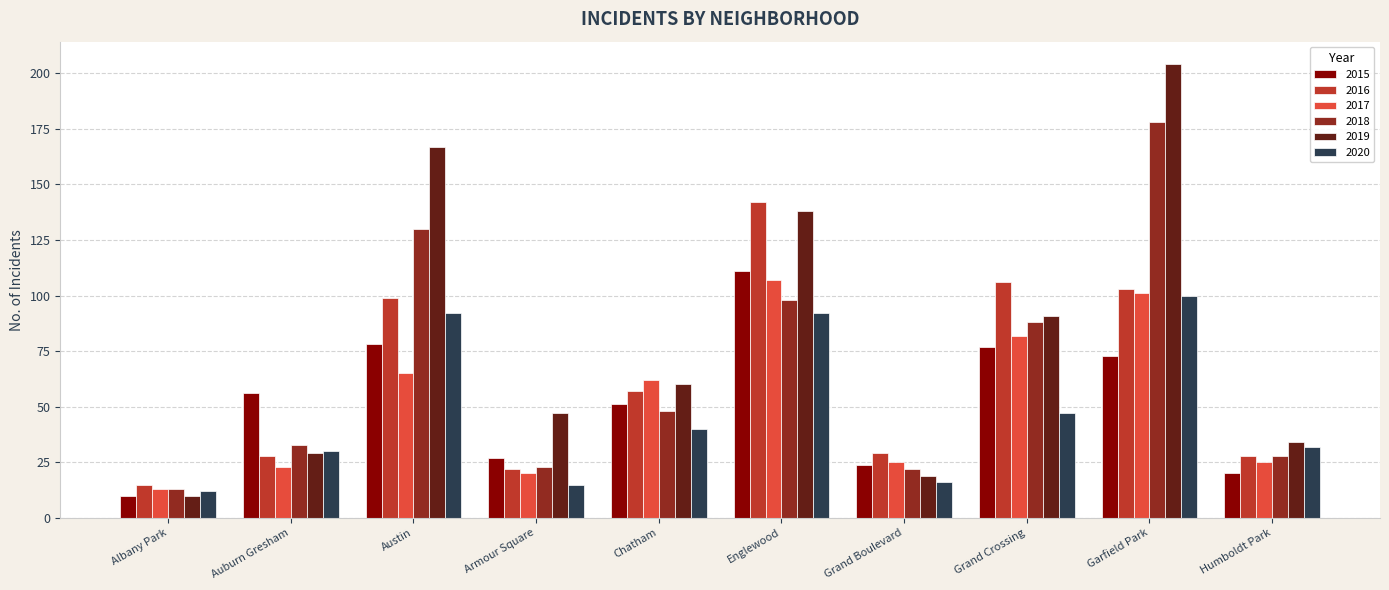

Which series has the widest spread of values?

2019